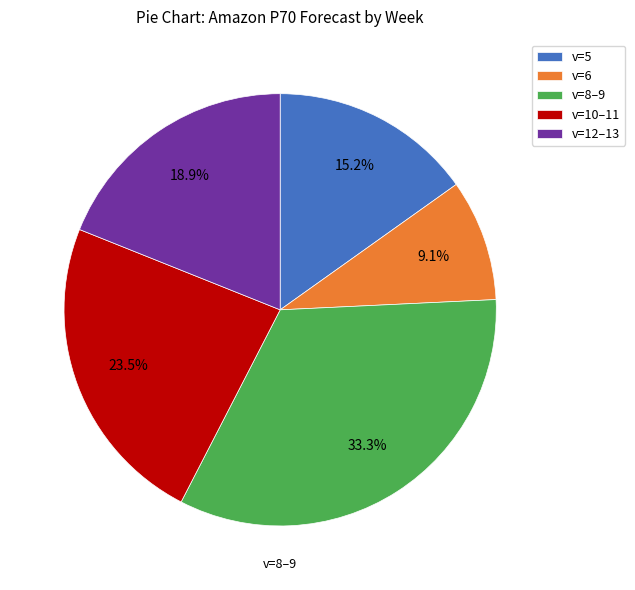

Is the sum of v=12–13 and v=5 greater than half?

No